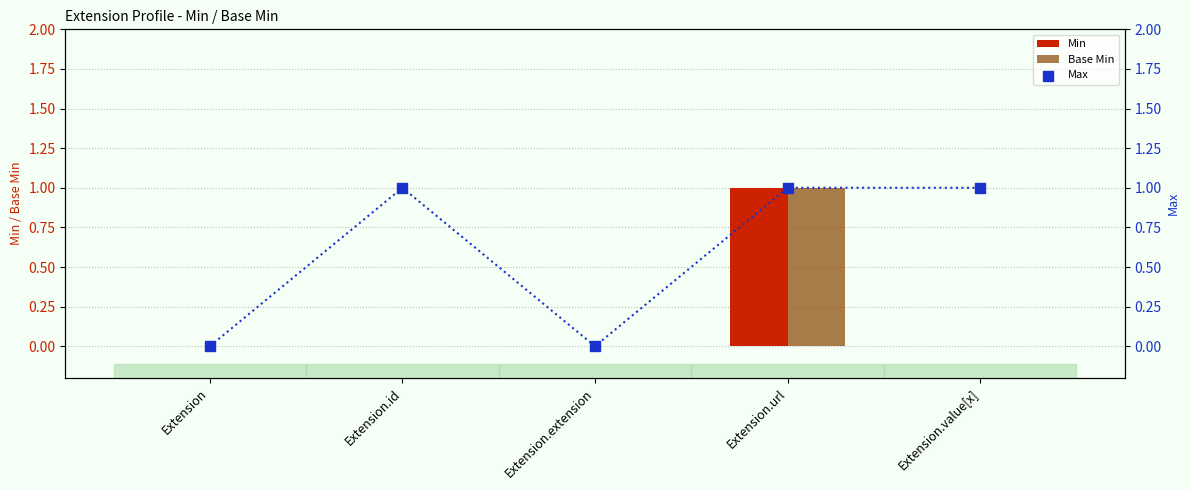

Which series has the largest total across all categories?

Max